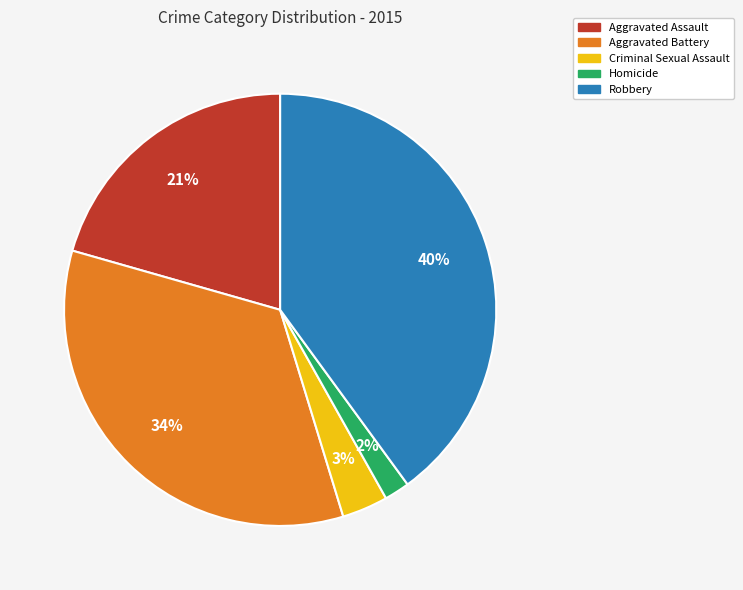

Count the number of slices in the pie.

5